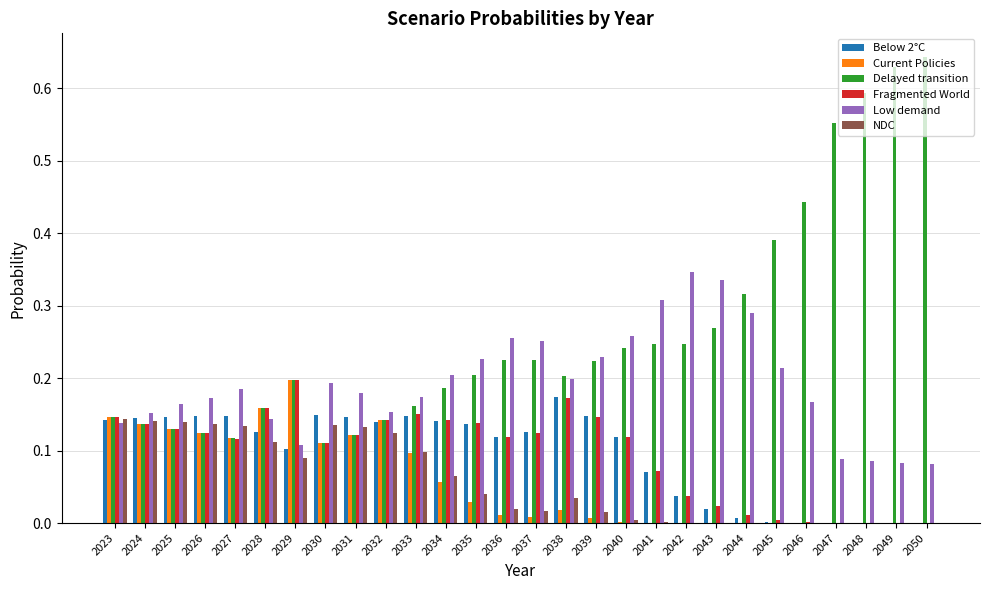

The value of Current Policies at 2031 is 0.1. True or false?

True